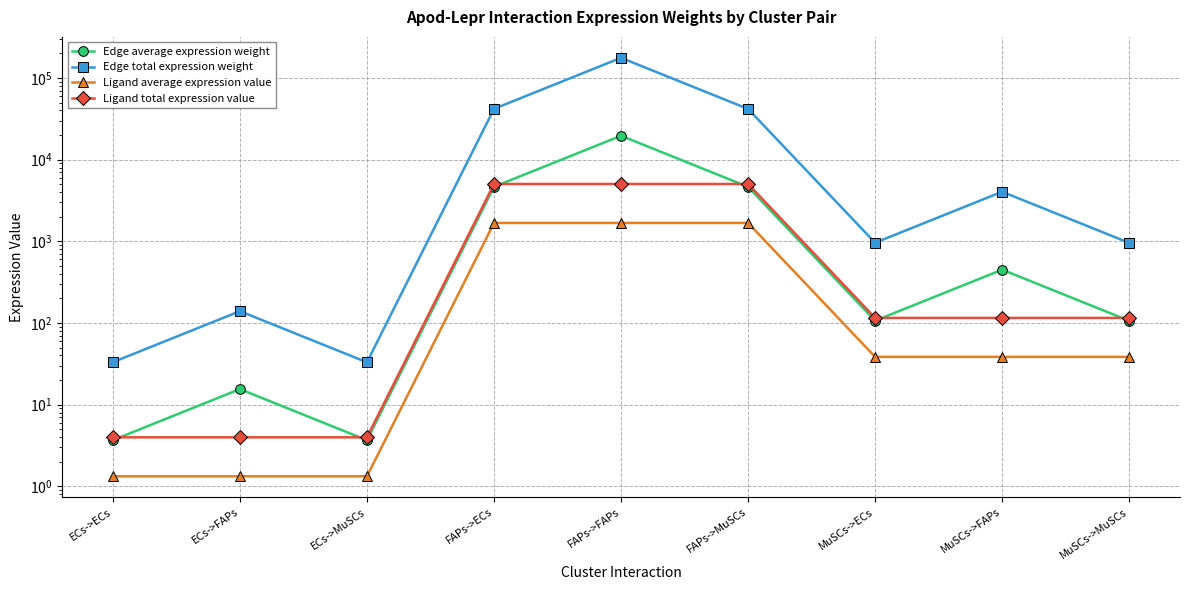

What are all the series names shown in the legend?

Edge average expression weight, Edge total expression weight, Ligand average expression value, Ligand total expression value